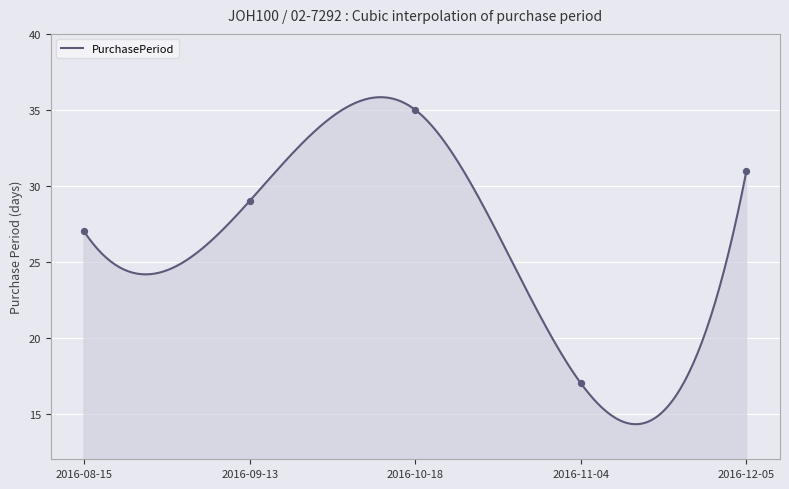

What is the change in value from 2016-08-15 to 2016-11-04?

-10